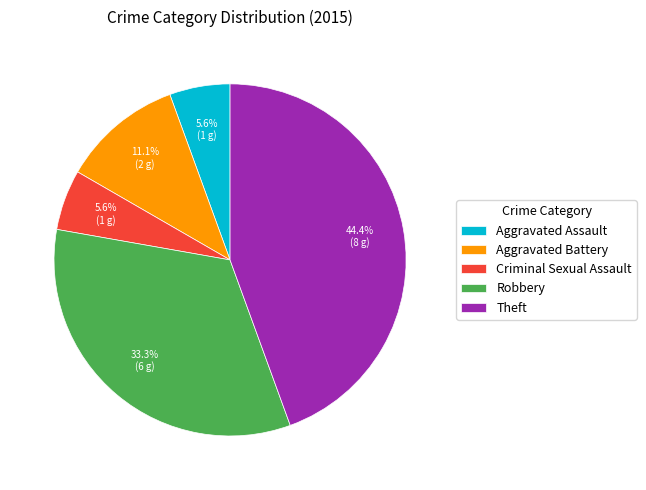

What is the total percentage of Aggravated Assault and Aggravated Battery?

16.7%